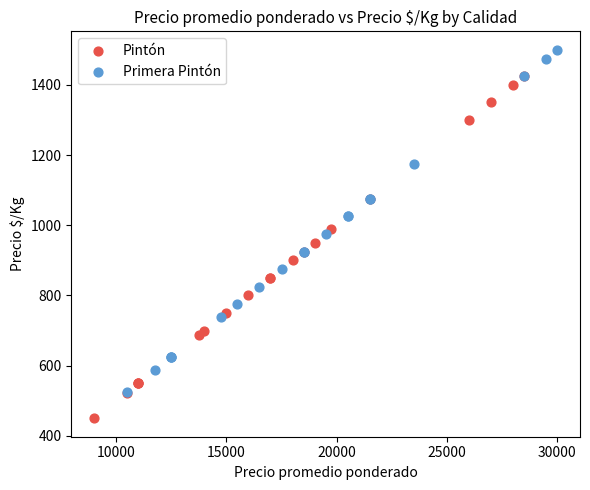

Which series contains the highest Y value?

Primera Pintón